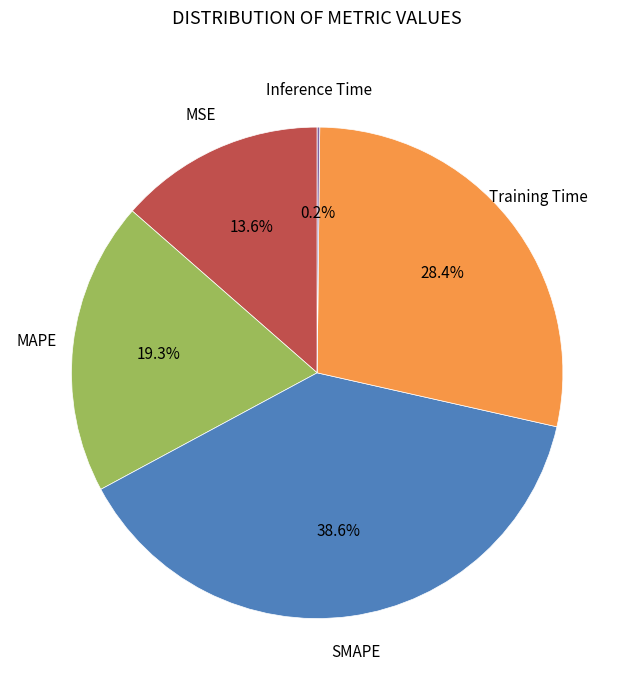

Is there any slice that represents more than half of the pie?

No